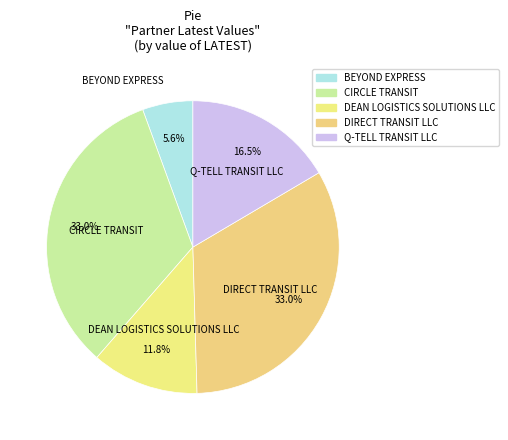

Rank the categories by value from highest to lowest.

CIRCLE TRANSIT, DIRECT TRANSIT LLC, Q-TELL TRANSIT LLC, DEAN LOGISTICS SOLUTIONS LLC, BEYOND EXPRESS